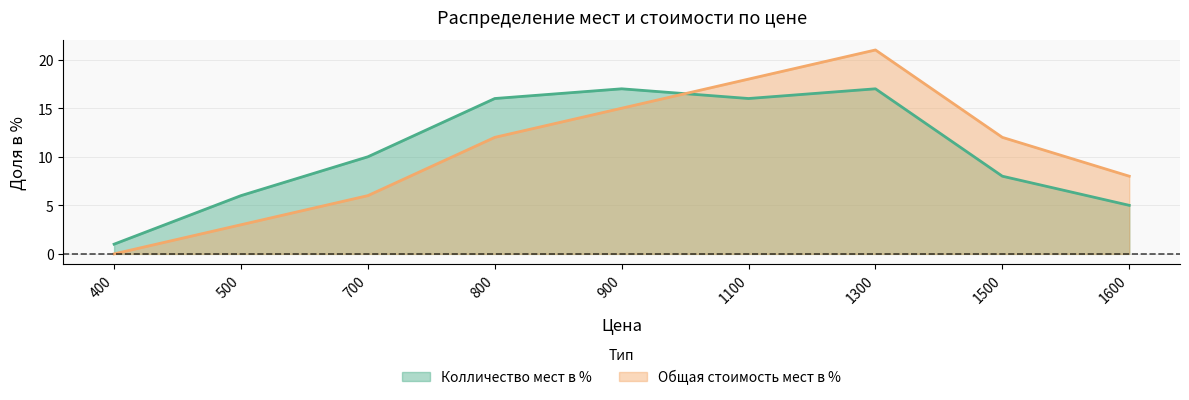

What is the total value across all series at 1500?

20